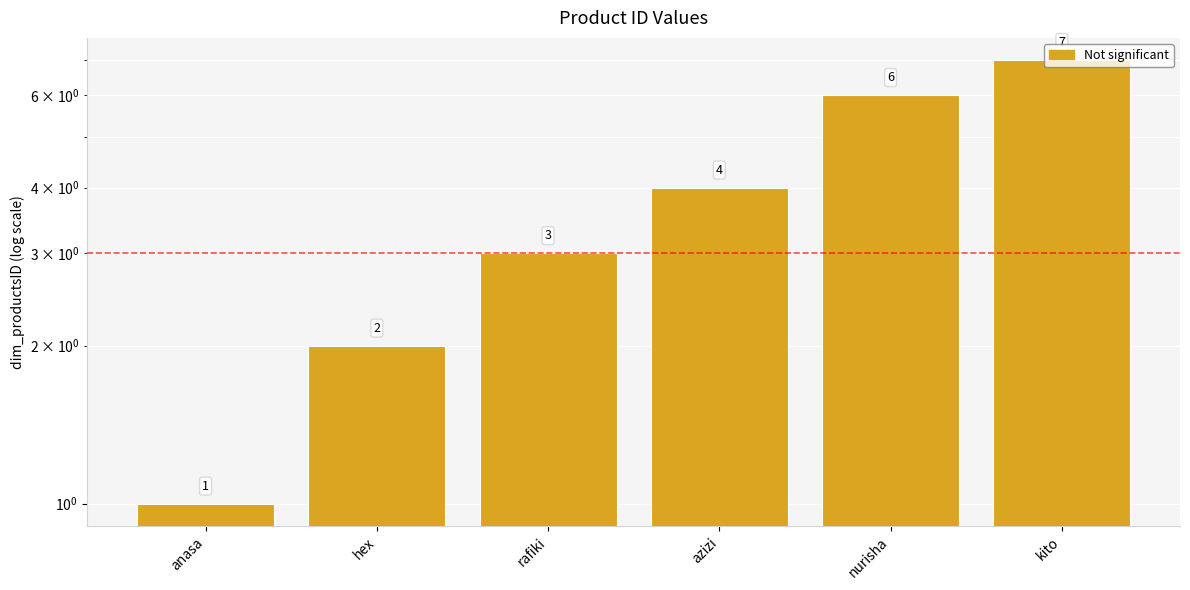

How many bars are there in total?

6